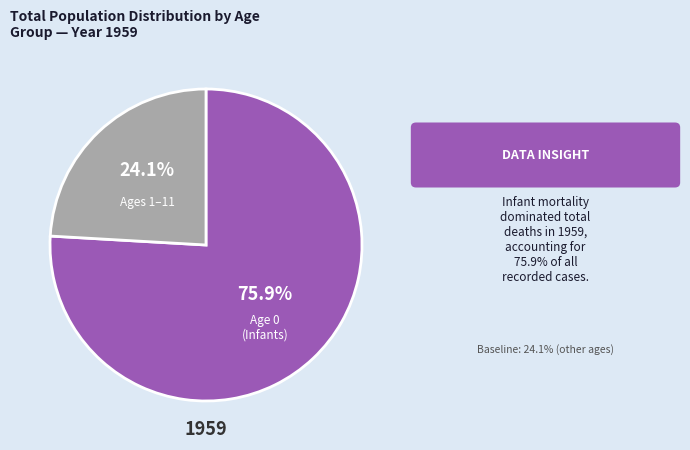

Is there a majority slice in this chart?

Yes